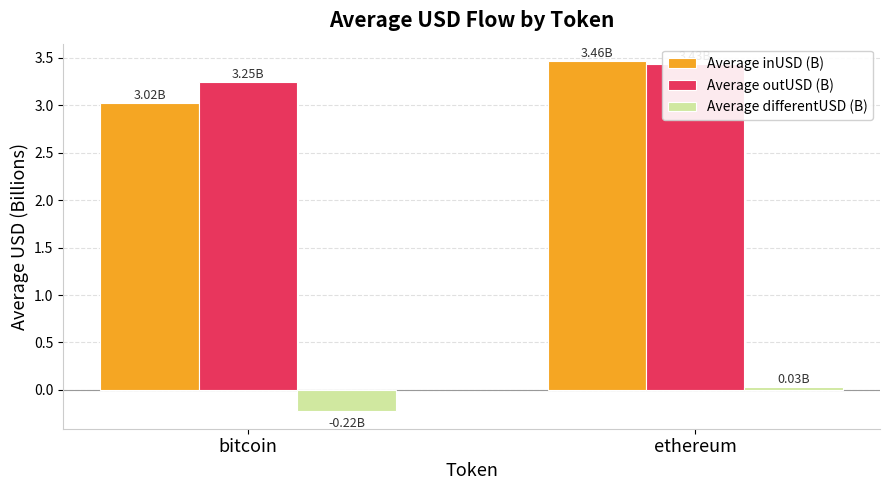

How many data points in Average differentUSD (B) are less than 0?

1